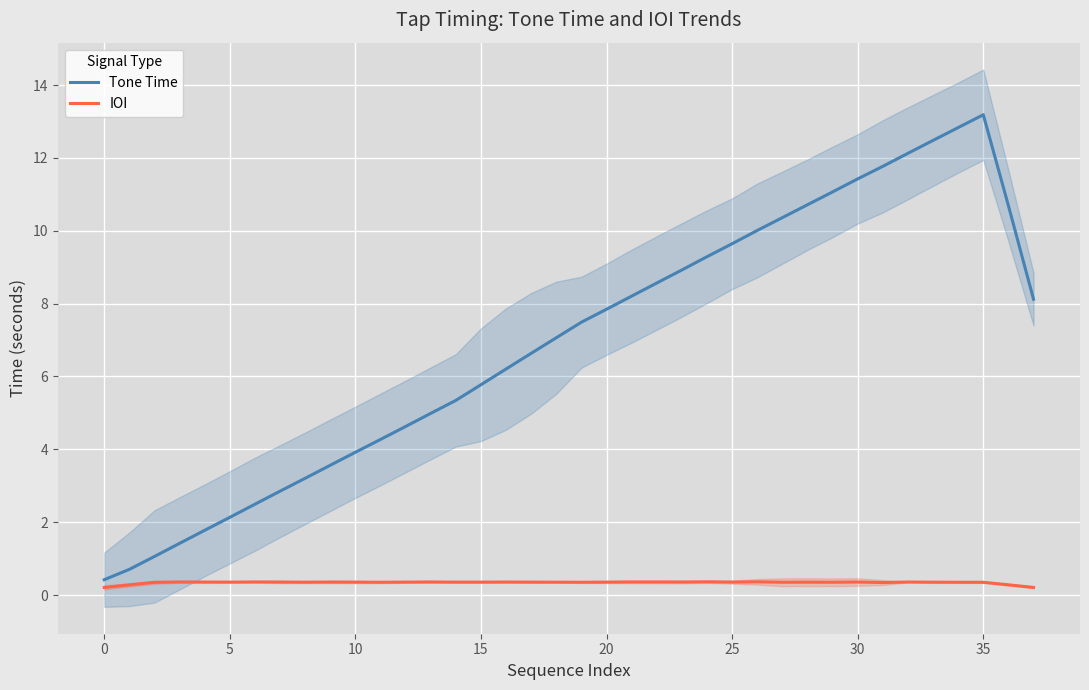

True or false: Tone Time has a value of 0.4 at 0.

True